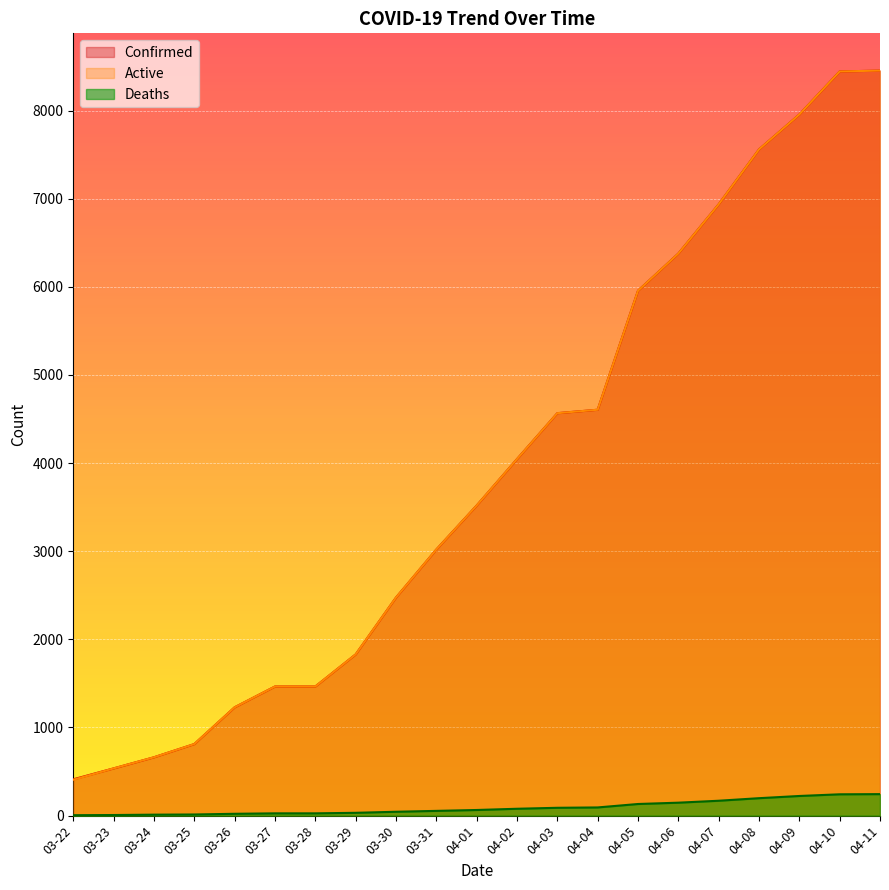

What is the spread (max minus min) of values at 04-11?

8209